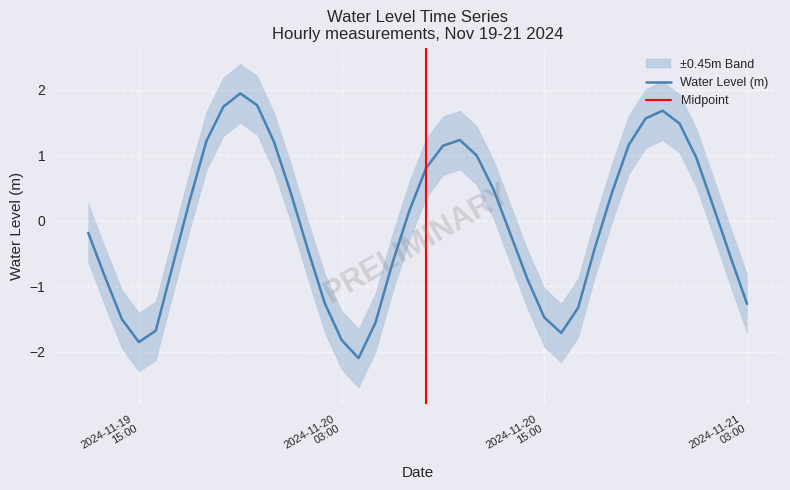

How many lines are shown in the chart?

1